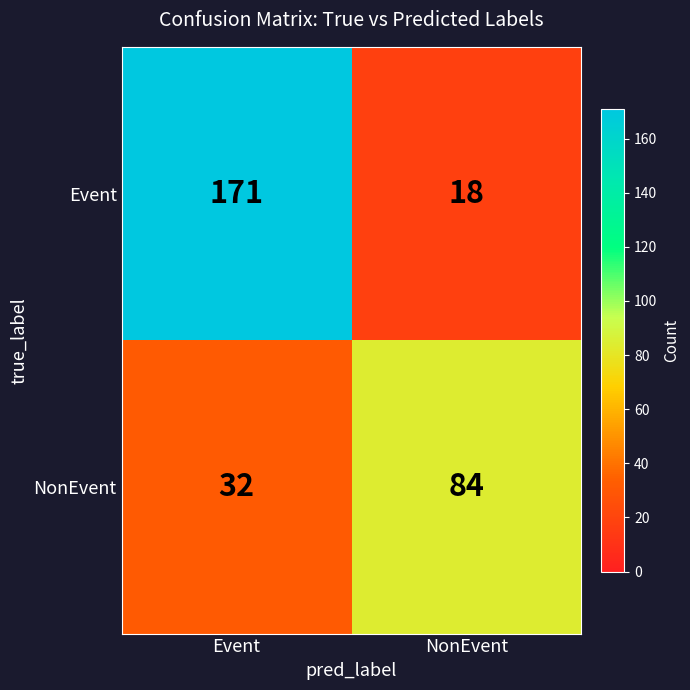

Reading left to right, list all the values displayed in this chart.

Event: Event=171	NonEvent=18
NonEvent: Event=32	NonEvent=84